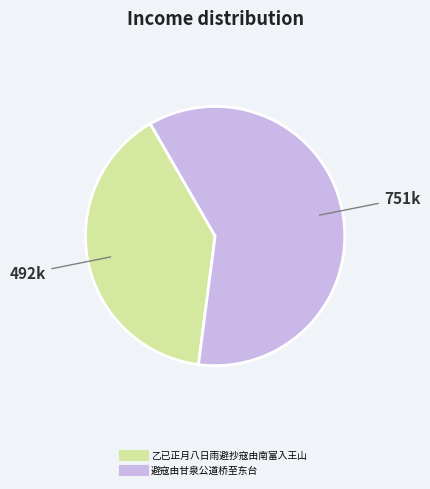

What is the smallest slice in the pie chart?

乙已正月八日雨避抄寇由南富入王山